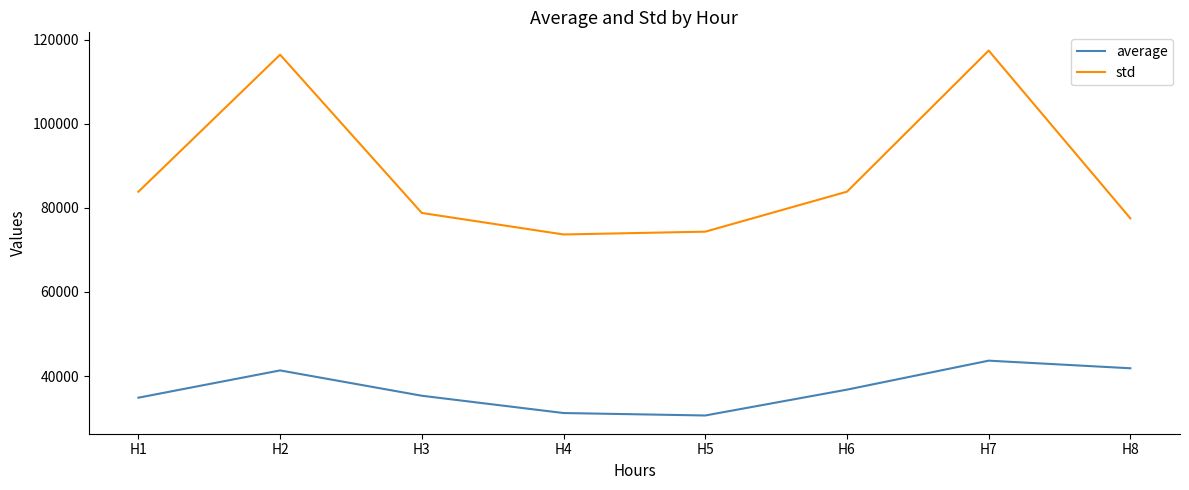

How many interior local peaks does the std series have?

2